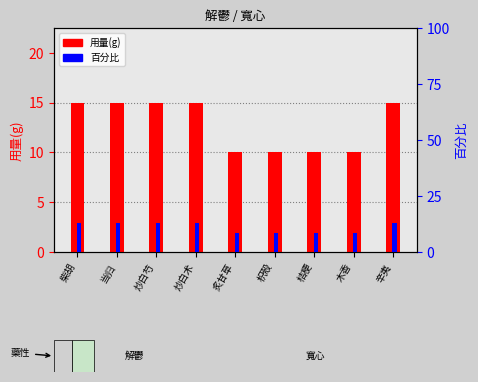

How many groups of bars are there?

9